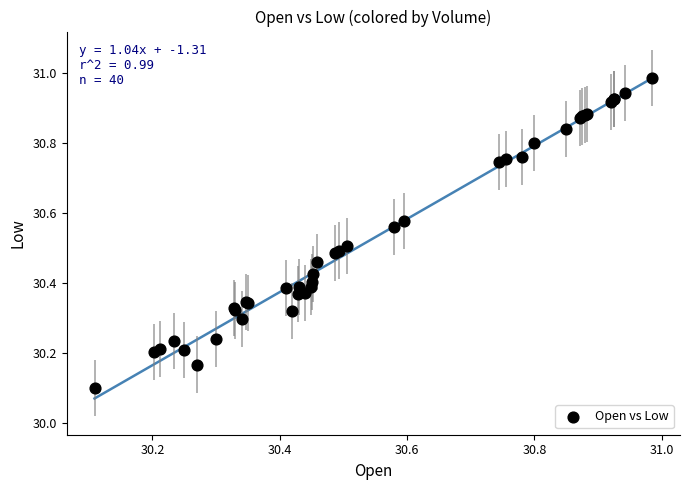

What Y value in the scatter plot is closest to 30?

30.1